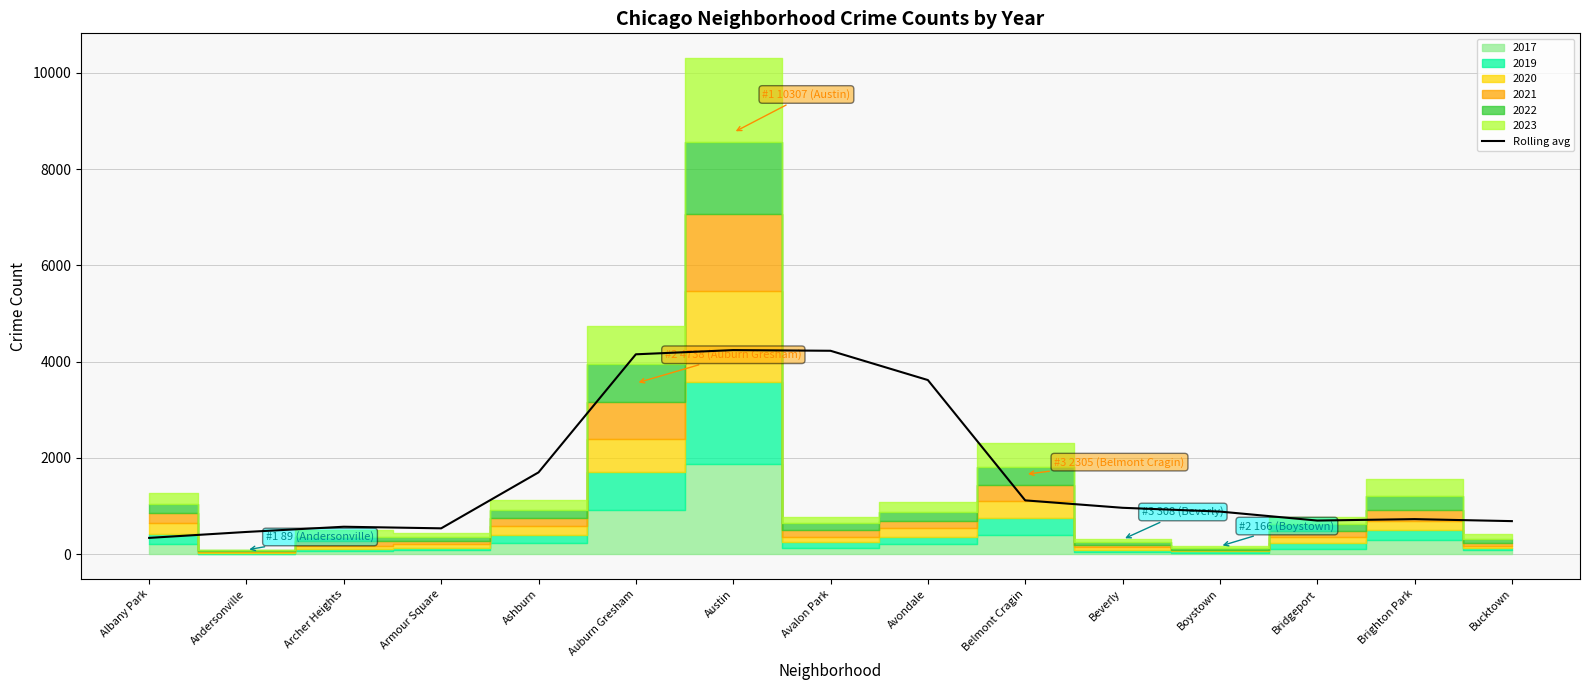

What is the change in value from Auburn Gresham to Bucktown?

-3465.8